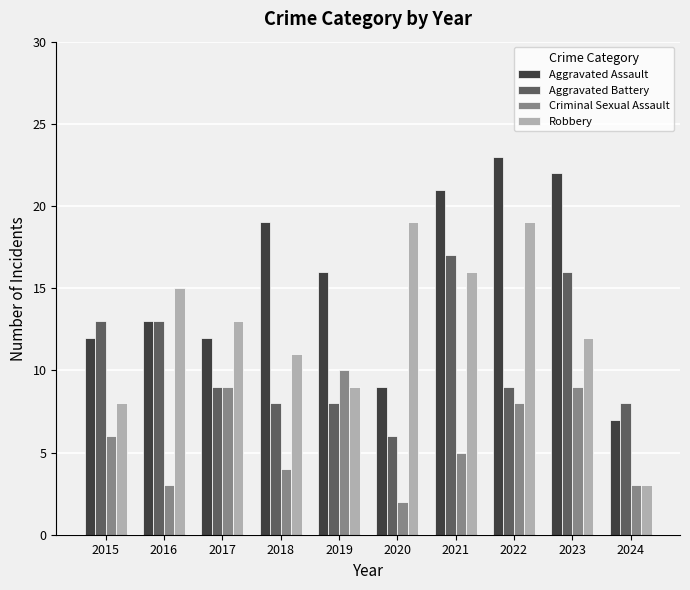

Rank the series by their average value, from lowest to highest.

Criminal Sexual Assault, Aggravated Battery, Robbery, Aggravated Assault